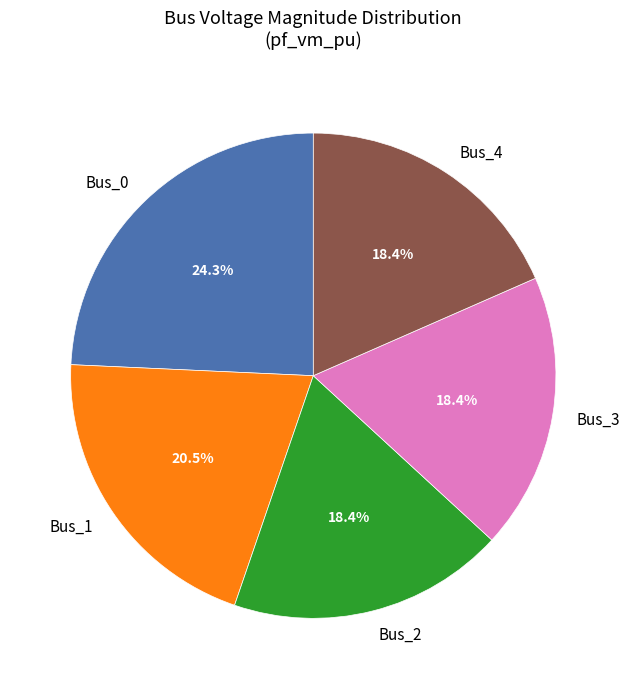

To the nearest percent, what is the combined percentage of Bus_3 and Bus_1?

39%